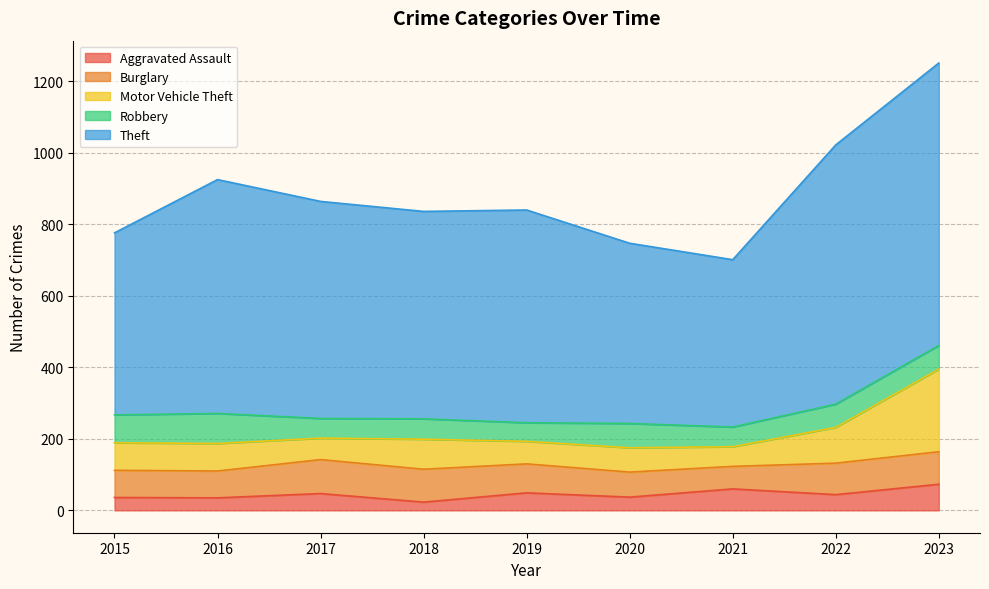

Reading left to right, extract all data points from this chart.

Aggravated Assault: 36	35	47	23	49	37	60	44	73
Burglary: 76	75	95	92	81	70	63	88	91
Motor Vehicle Theft: 77	77	60	84	63	68	55	100	231
Robbery: 78	84	55	57	52	68	55	65	66
Theft: 509	654	607	580	595	504	468	725	790